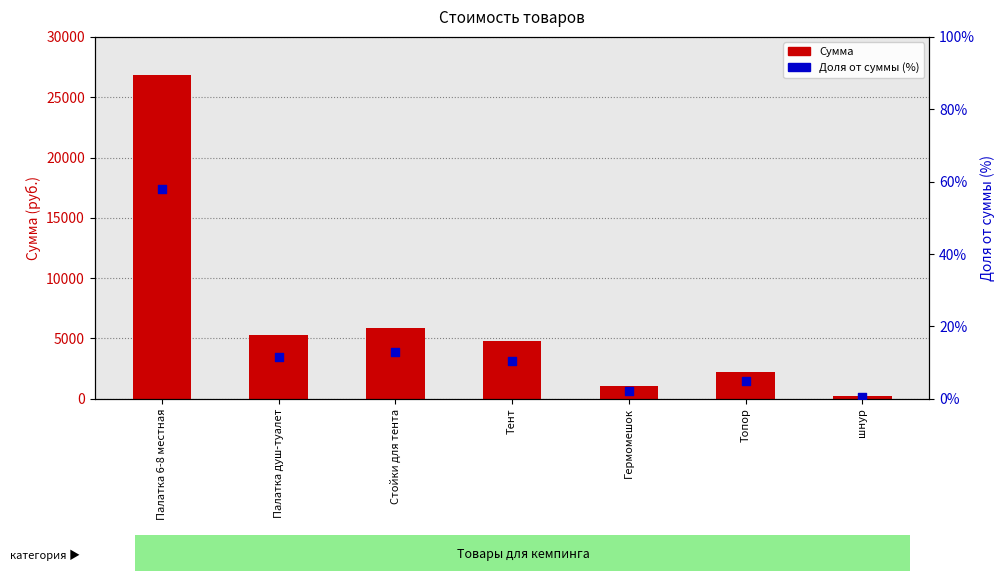

Which series reaches the minimum Y coordinate?

Доля от суммы (%)